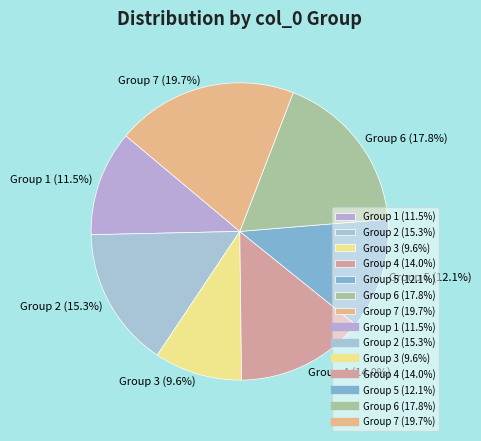

Which has a higher value, Group 7 (19.7%) or Group 3 (9.6%)?

Group 7 (19.7%)